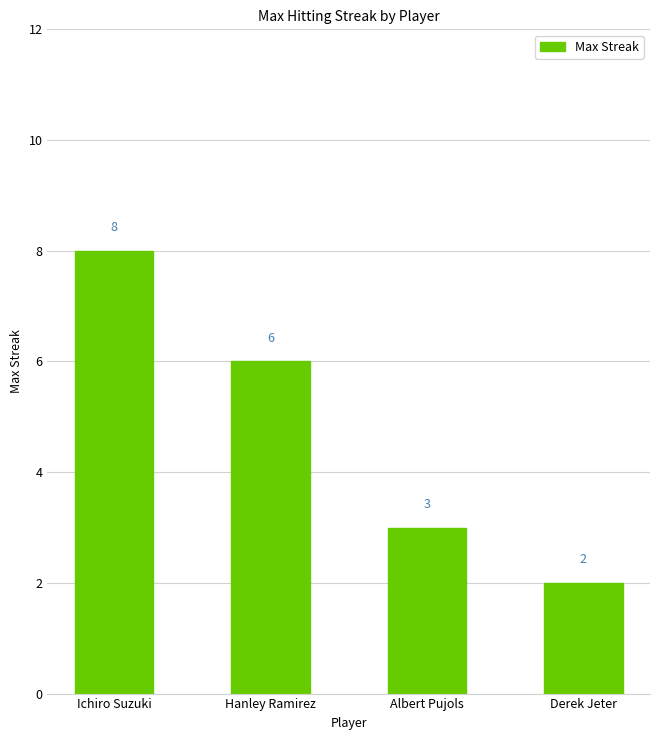

The value at Hanley Ramirez is 6. True or false?

True